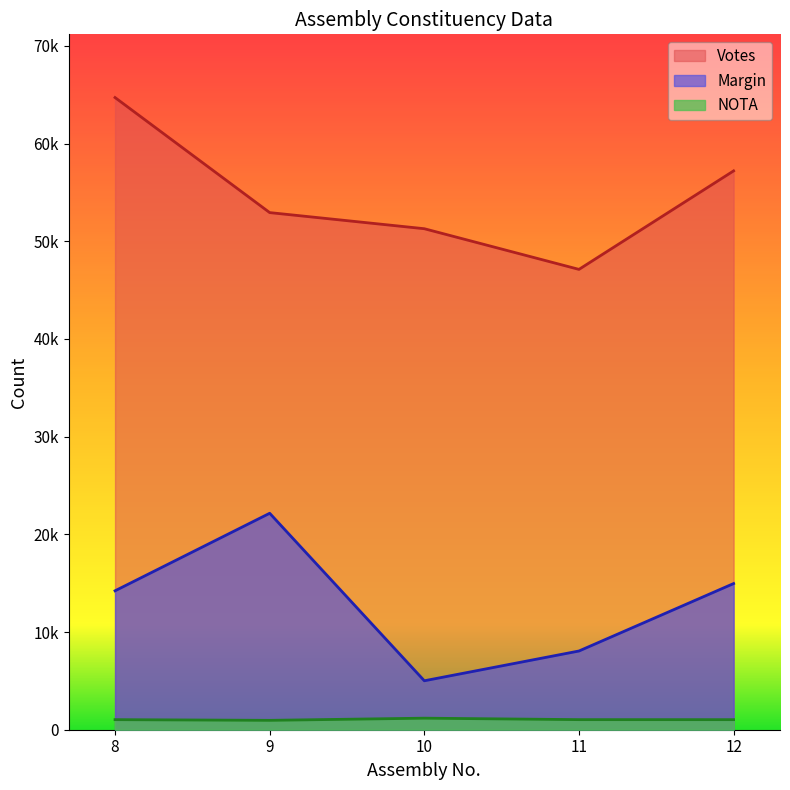

What is the minimum value for Votes?

47116